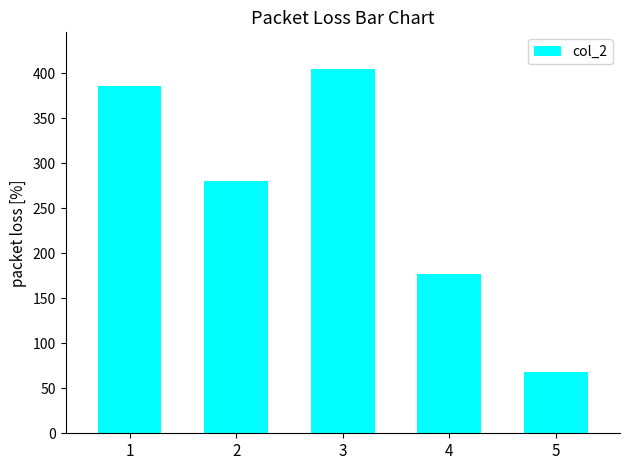

Between 4 and 3, which is larger?

3